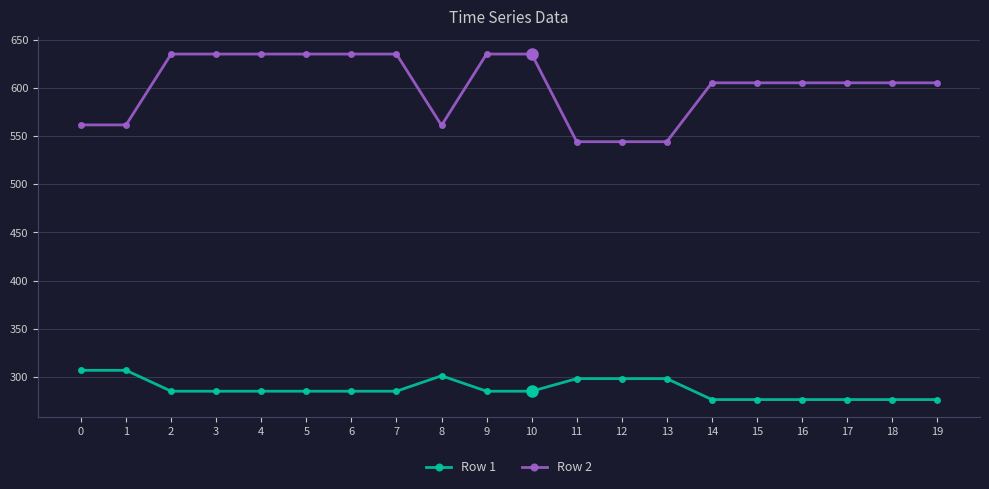

Does the chart have visible grid lines?

Yes